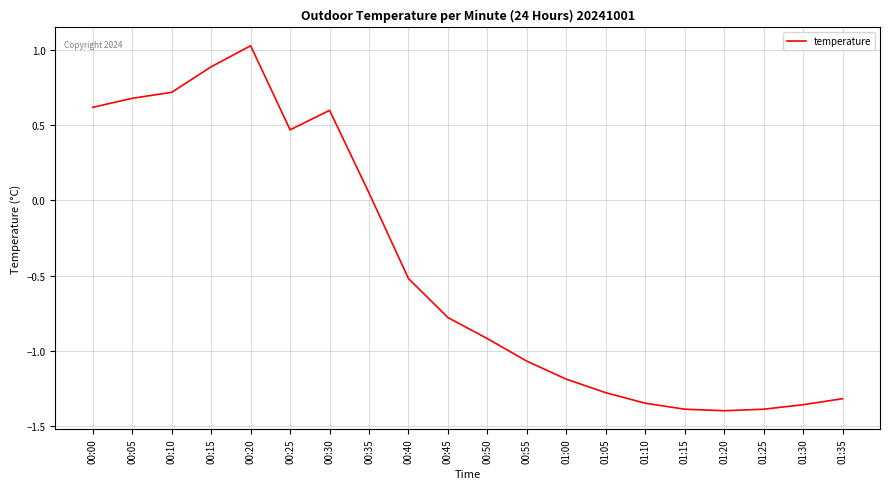

True or false: the data shows 1.7 at 00:20.

False